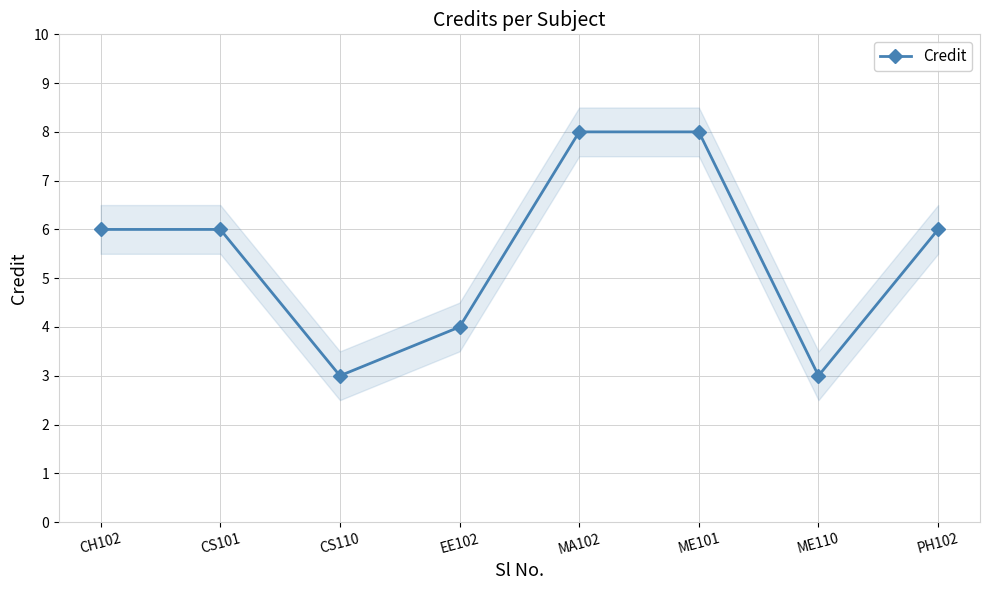

At which category does the data reach its first local valley?

CS110